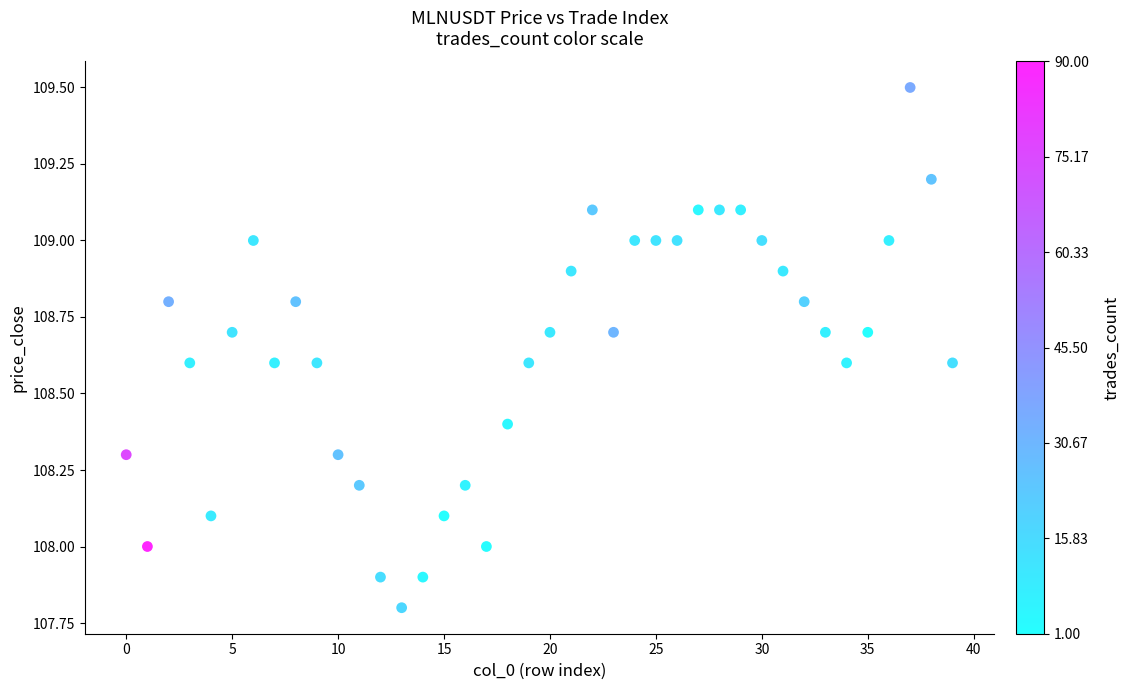

What is the range of Y values (max minus min)?

1.7